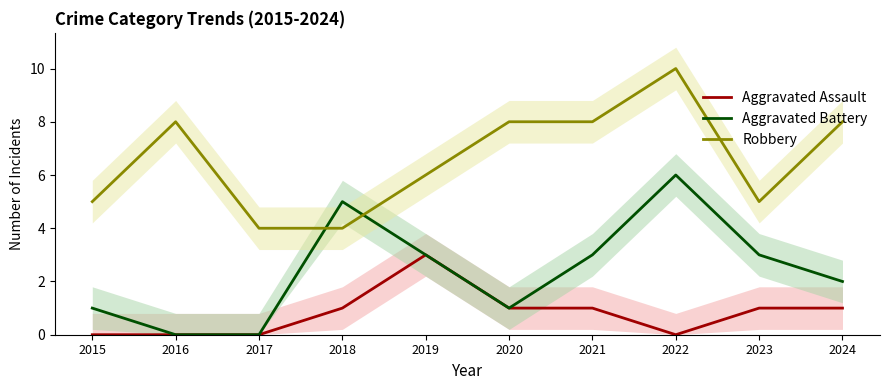

At which category does Aggravated Assault reach its first local peak?

2019